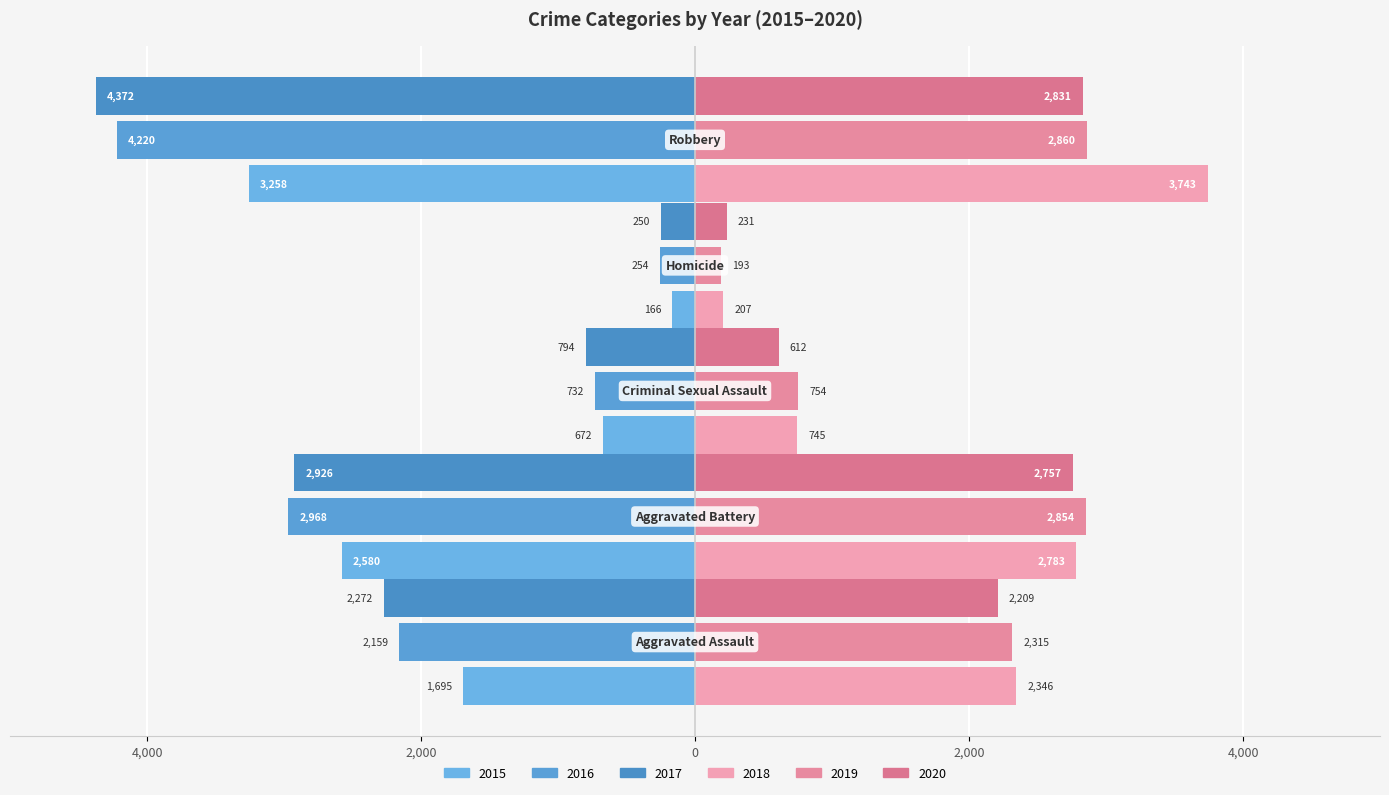

How many values in the 2019 series are below 2315?

2